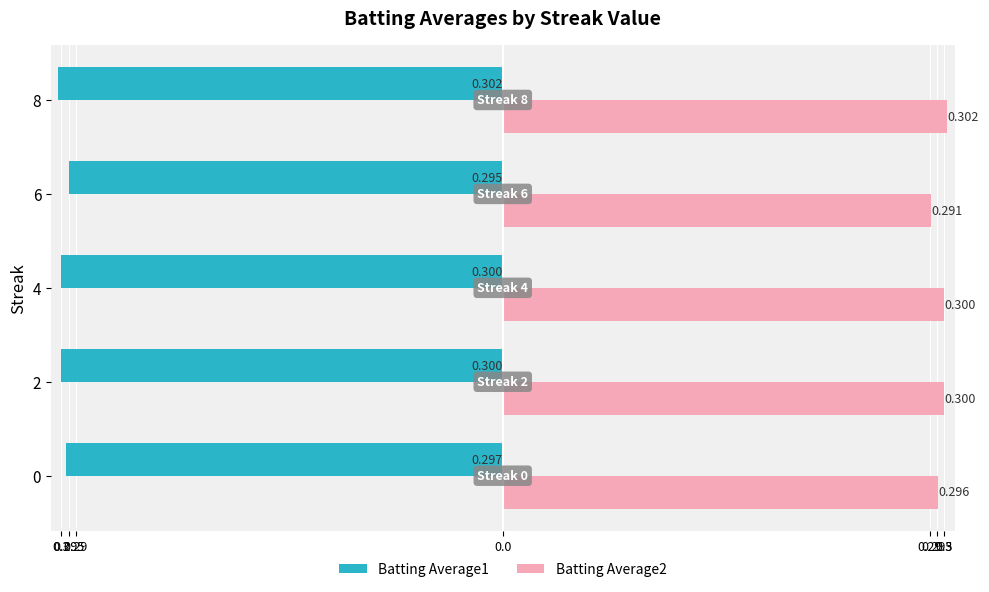

What are all the series names shown in the legend?

Batting Average1, Batting Average2